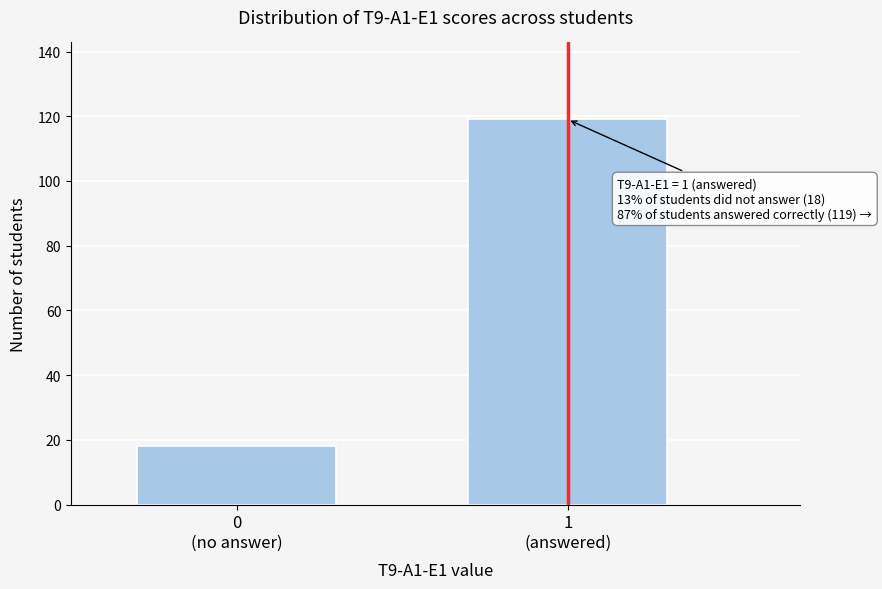

Reading left to right, what are all the values shown in this chart?

18	119